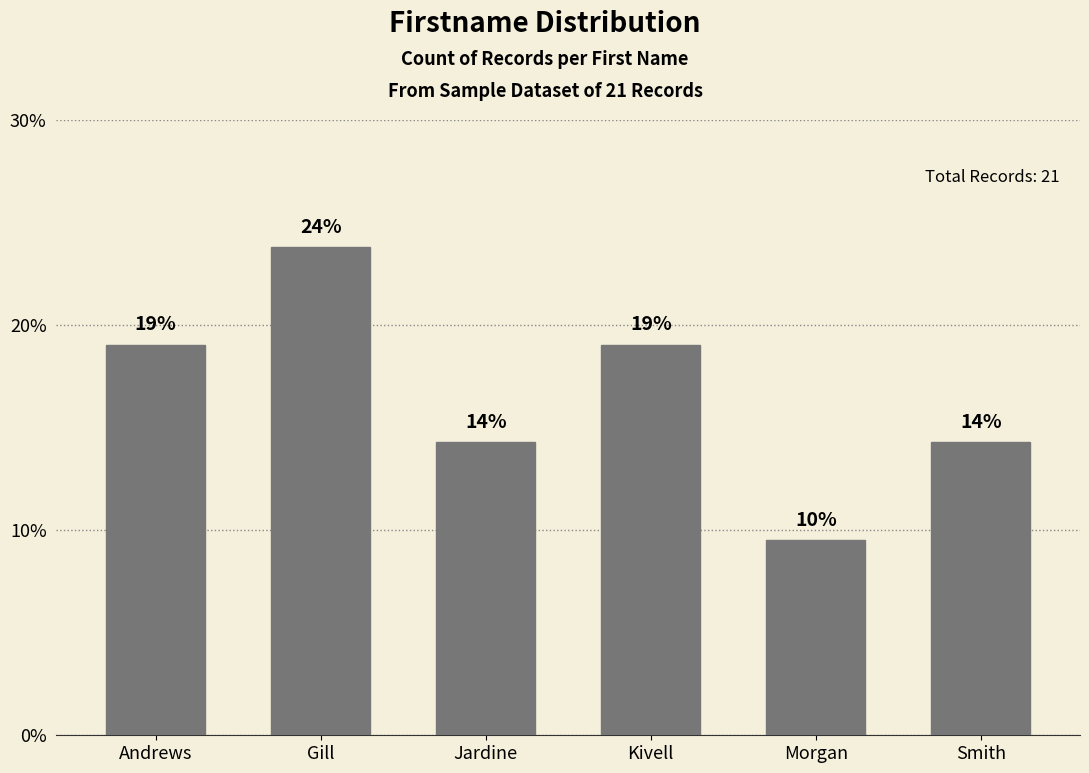

Where is the data nearest to the value 16?

Jardine